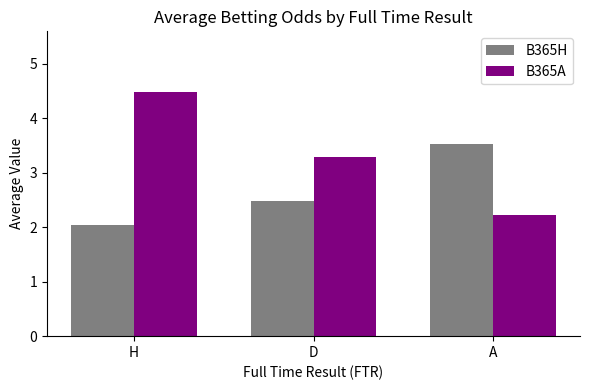

List the labels in order of B365A value, largest first.

H, D, A